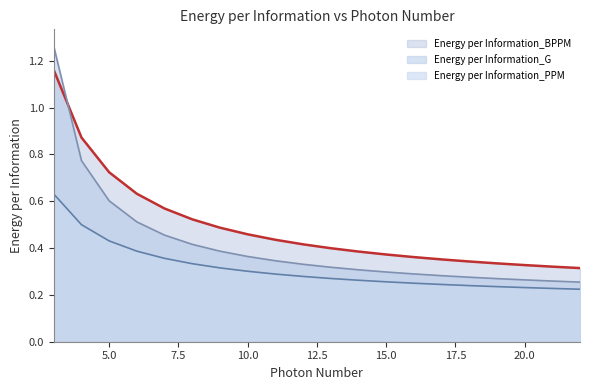

At how many categories does at least one series exceed 0?

20